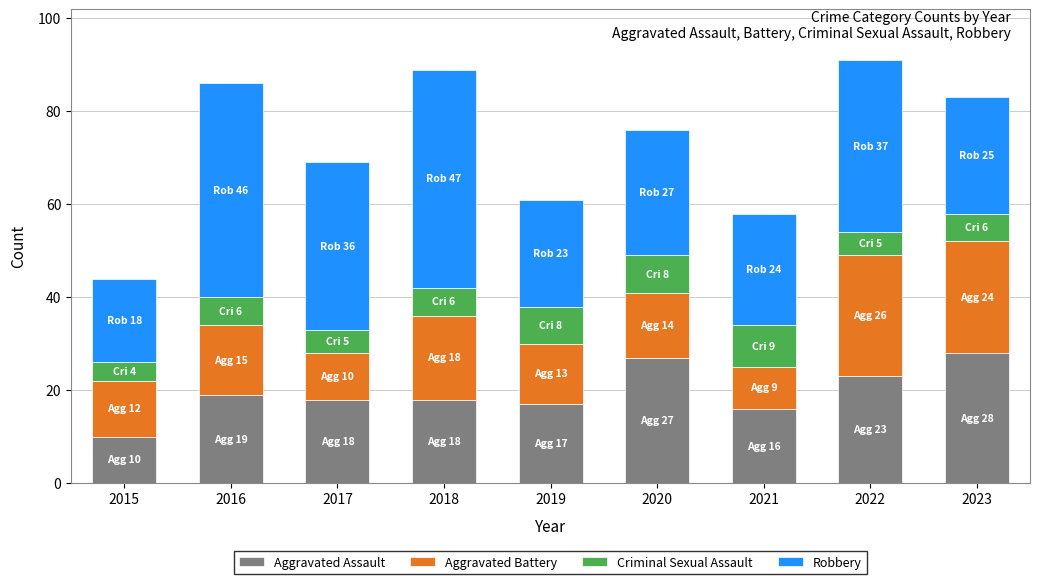

What is the total value across all series at 2016?

86